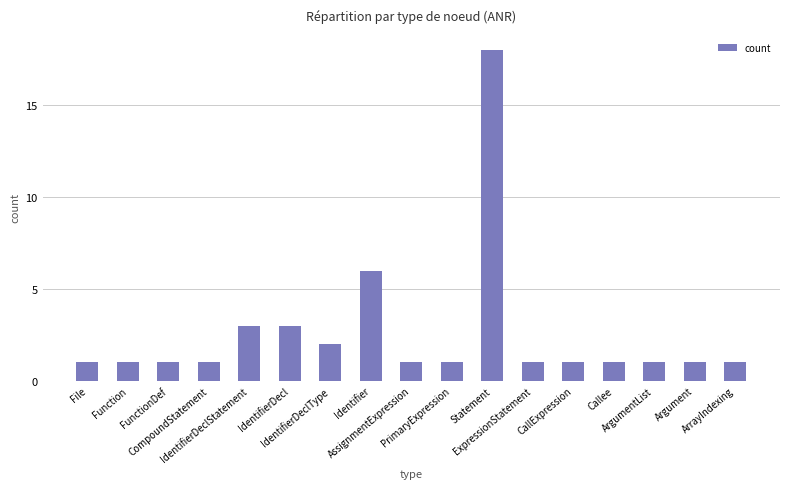

What is the ratio of the value at Identifier to the value at ArrayIndexing?

6.0